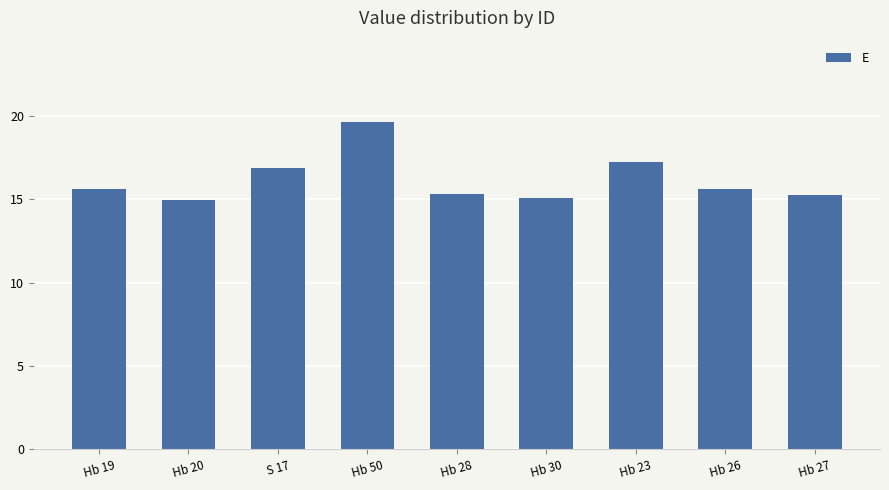

The chart shows a value of 15.6 at Hb 19. True or false?

True